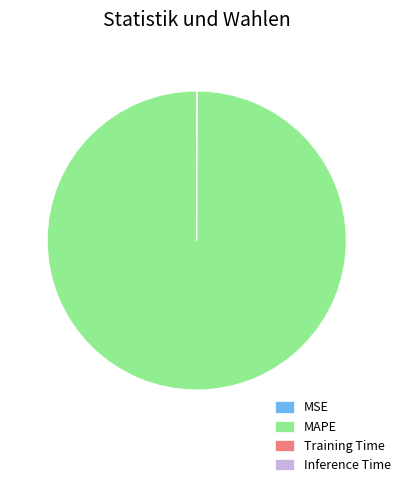

True or false: MAPE accounts for 100% of the total.

True